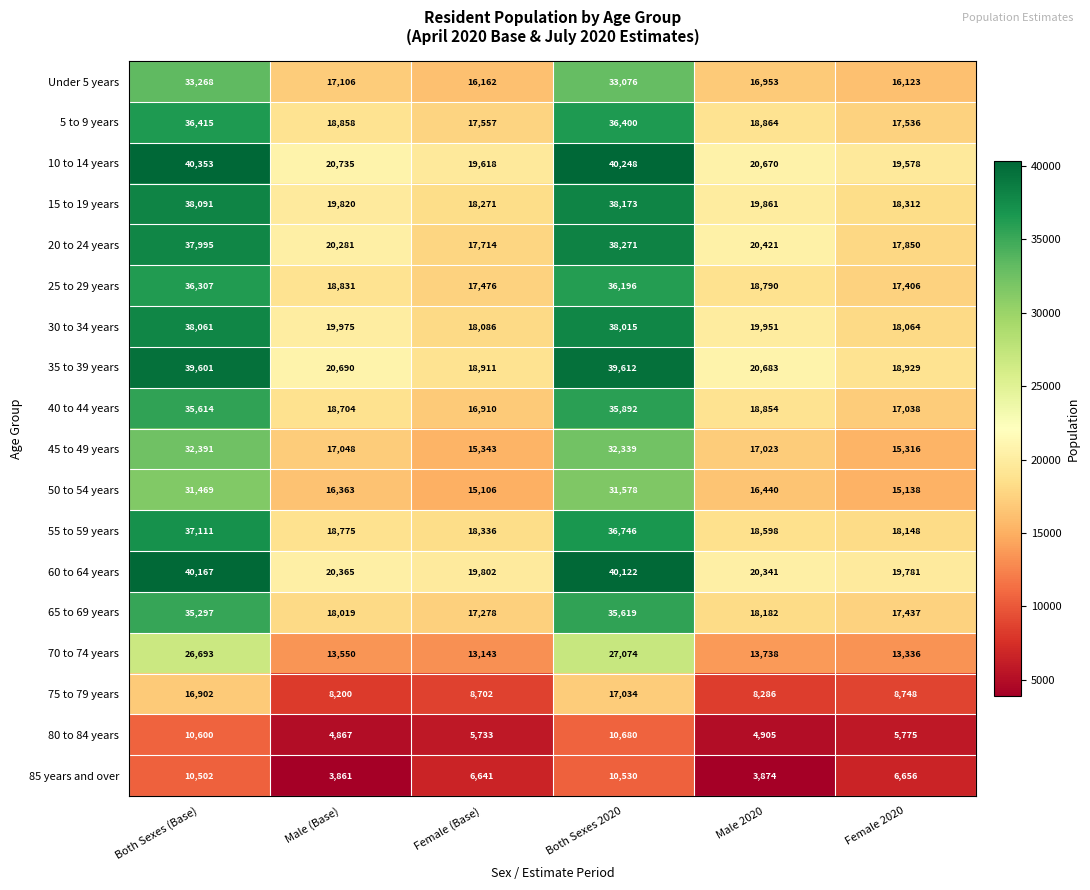

How many categories are shown in the chart?

6